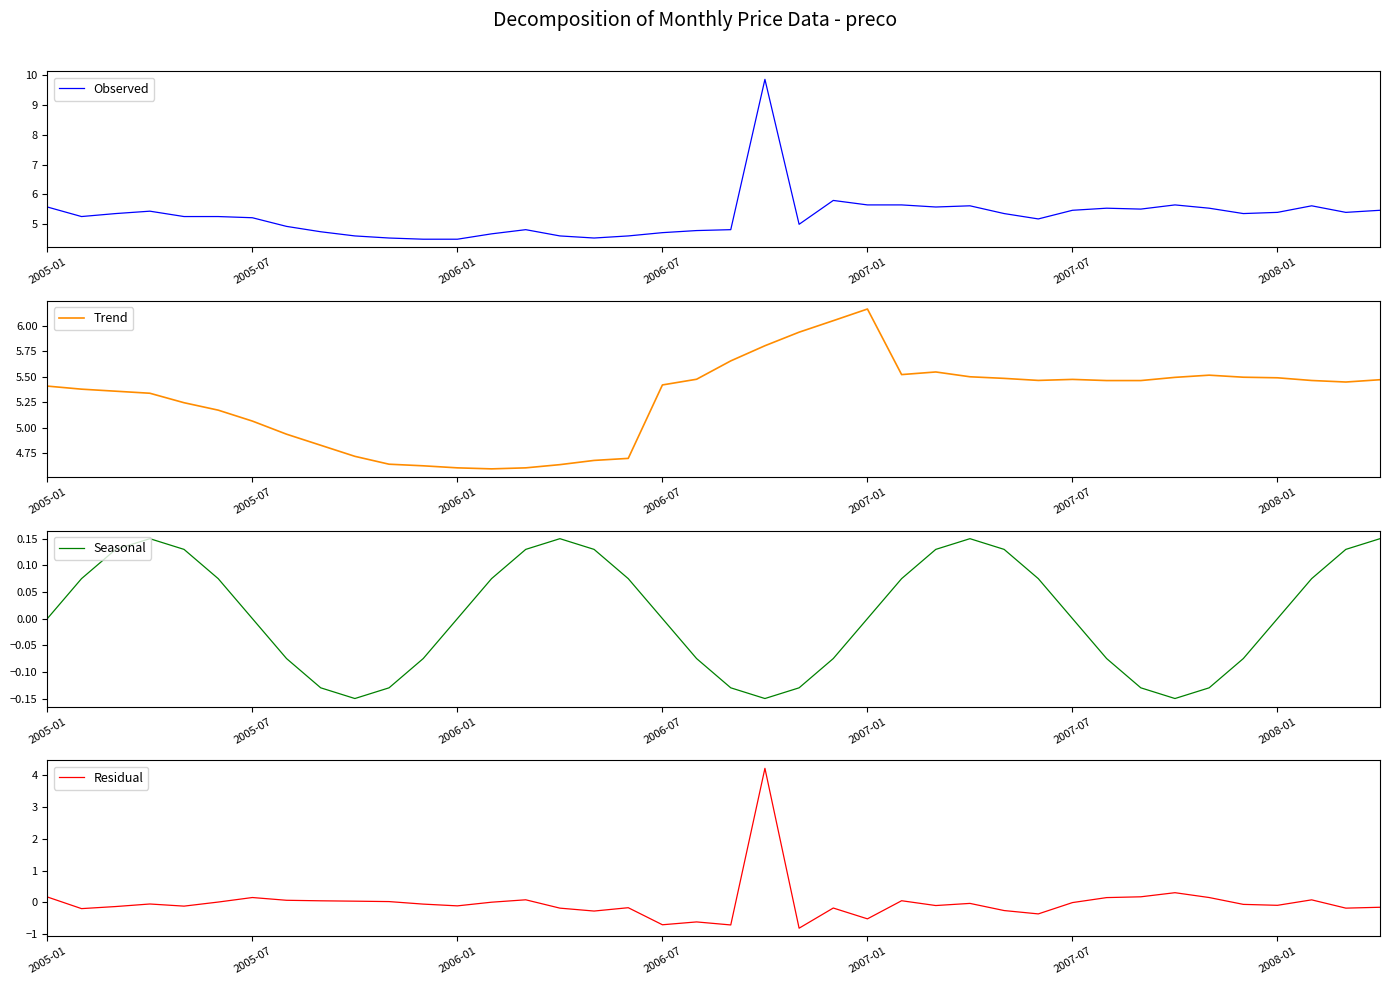

Which series has the largest total across all categories?

Observed